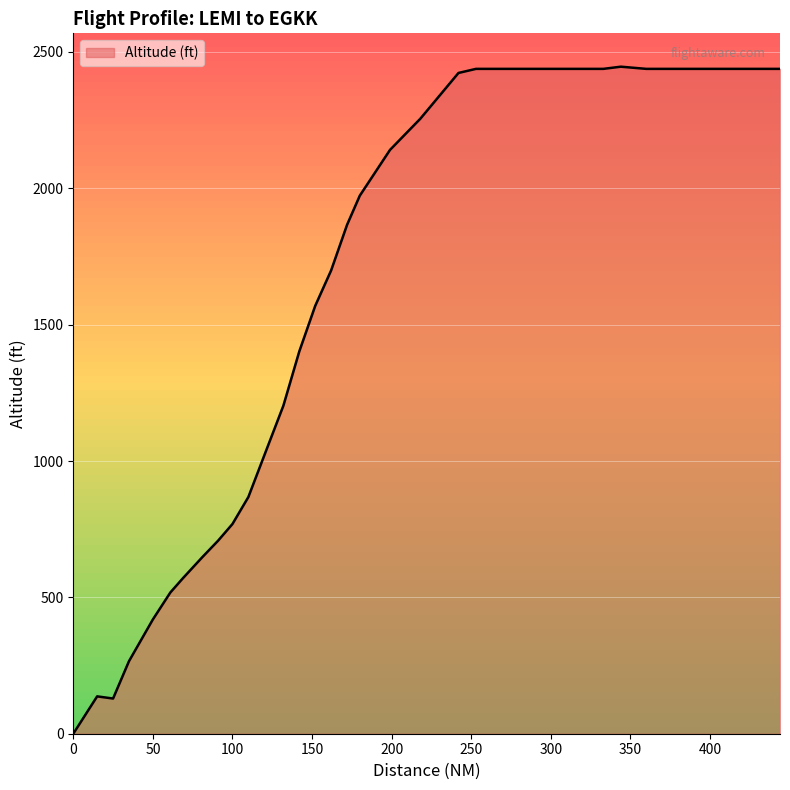

What is the difference between the maximum and second lowest values?

2317